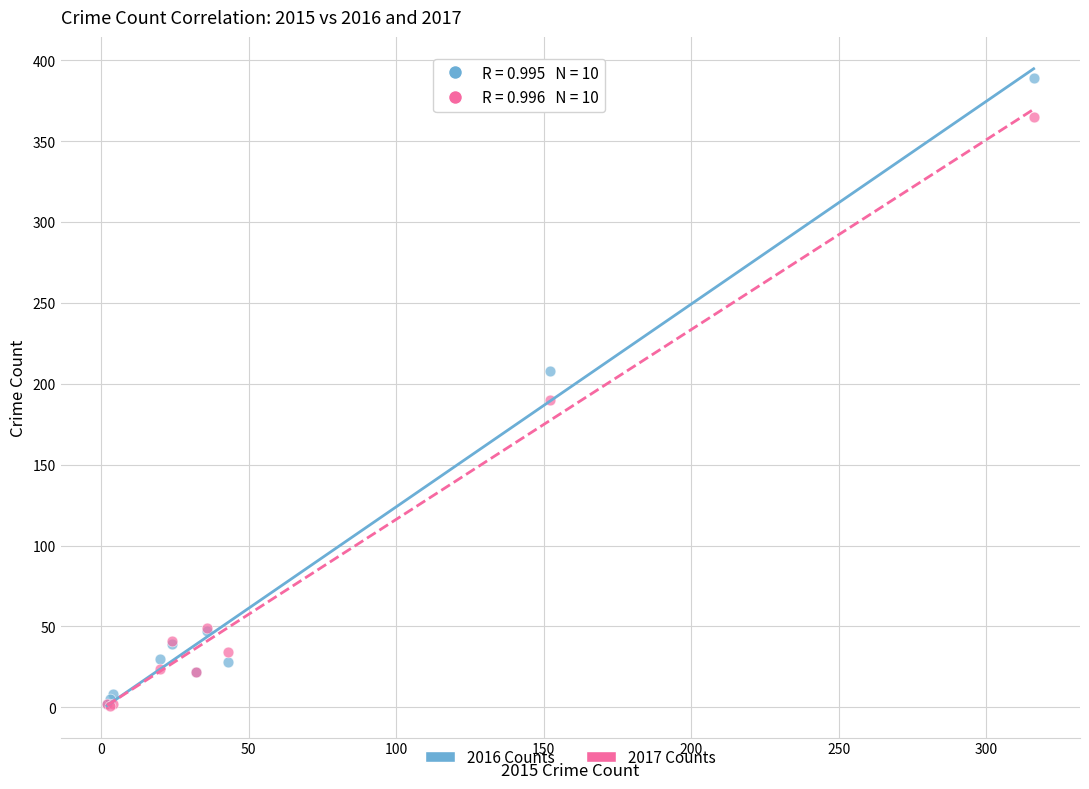

In the 2016 Counts series, what Y value is closest to 195?

208